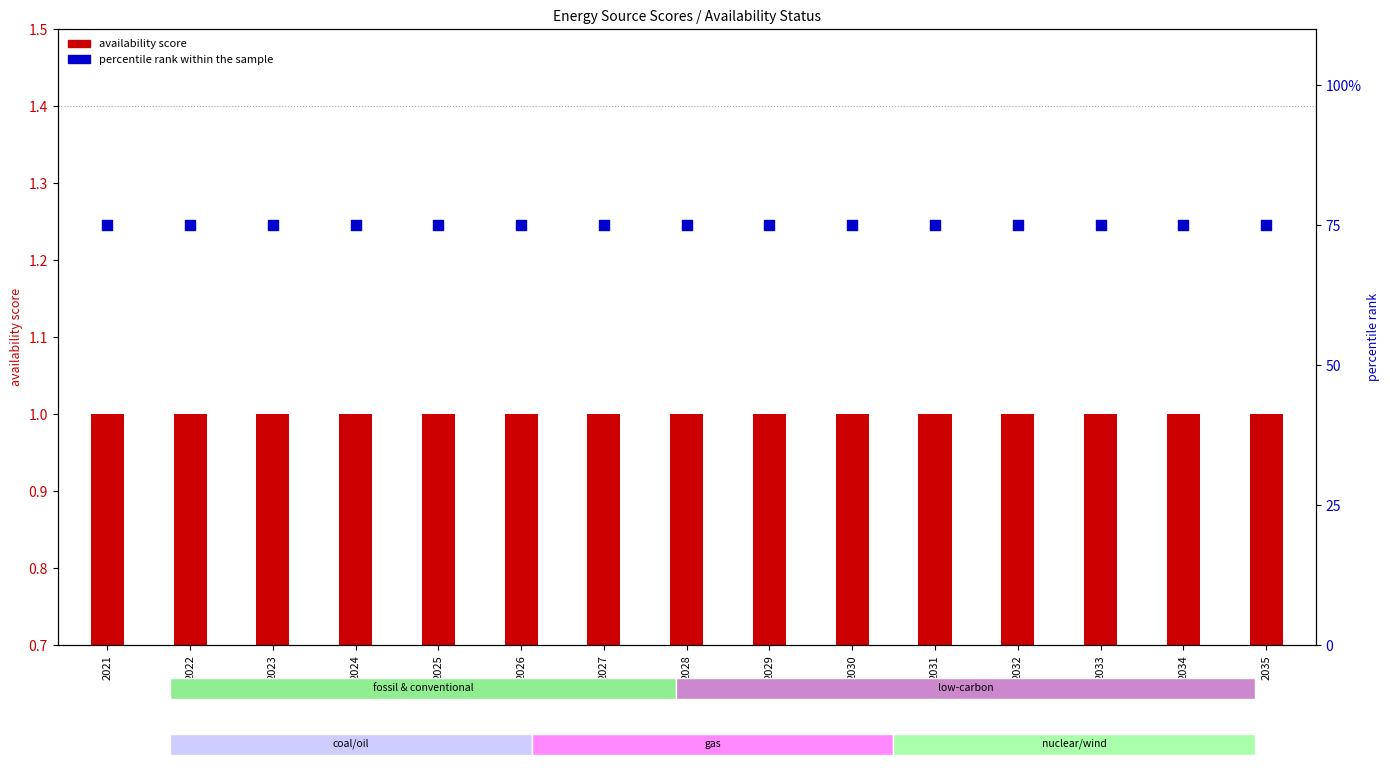

Is the value of percentile rank within sample at 2029 greater than the value of availability score at 2024?

Yes